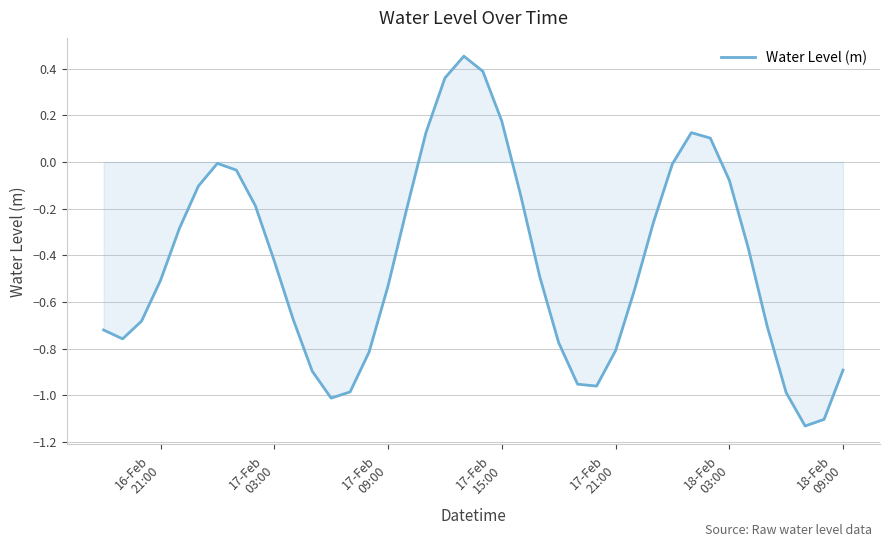

What is the difference between the maximum and minimum values?

1.6